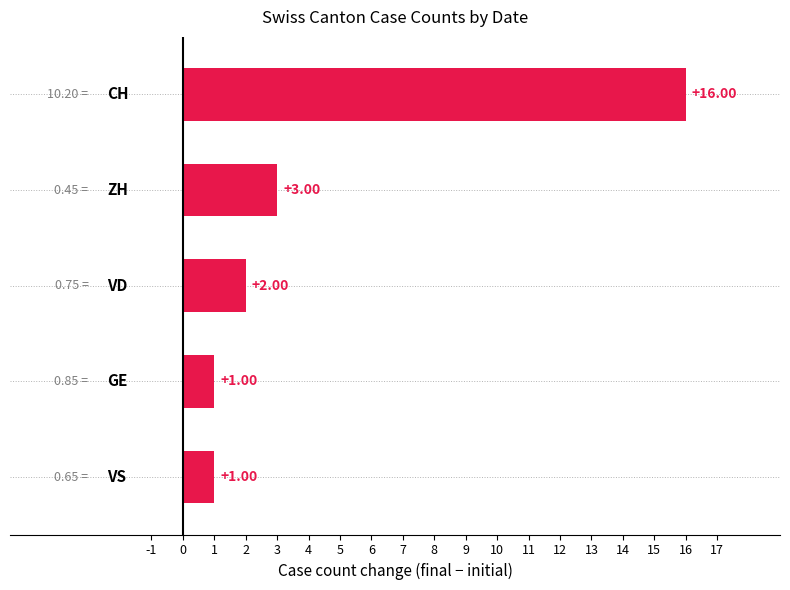

How many data points are less than 2?

2